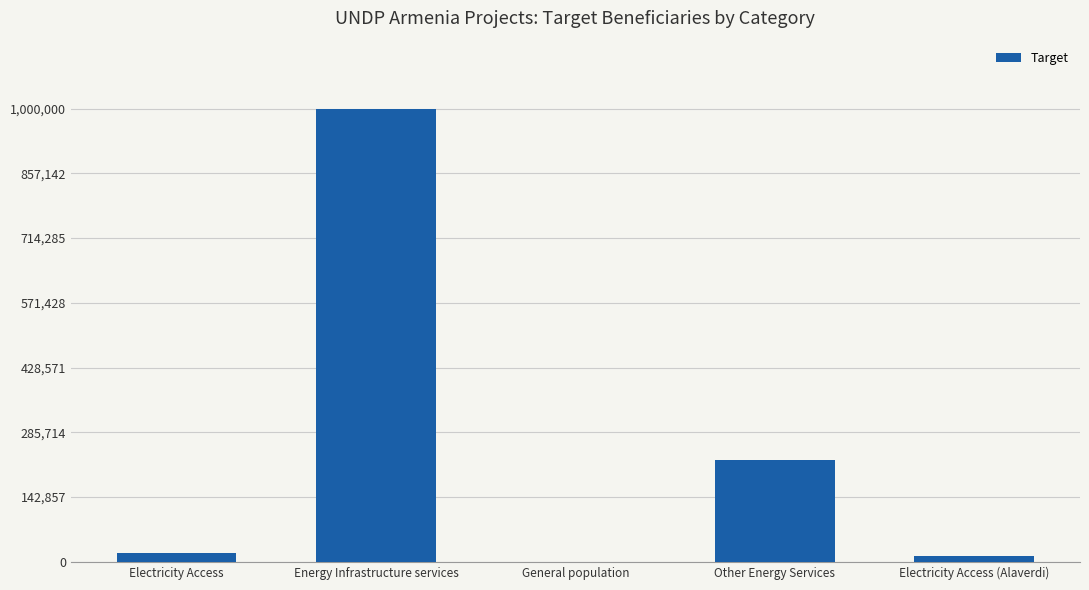

What is the greatest value displayed?

1000000